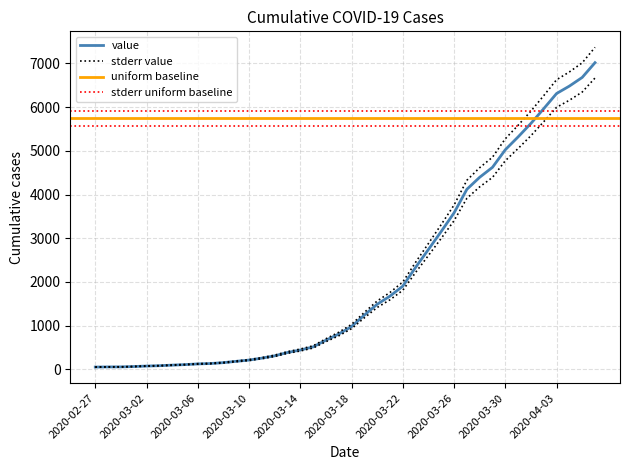

Reading left to right, list all the values displayed in this chart.

53	56	57	65	76	84	97	109	125	134	154	184	213	257	310	386	443	514	667	808	980	1242	1490	1676	1904	2334	2743	3156	3581	4120	4395	4623	5025	5319	5628	5965	6311	6481	6679	7017